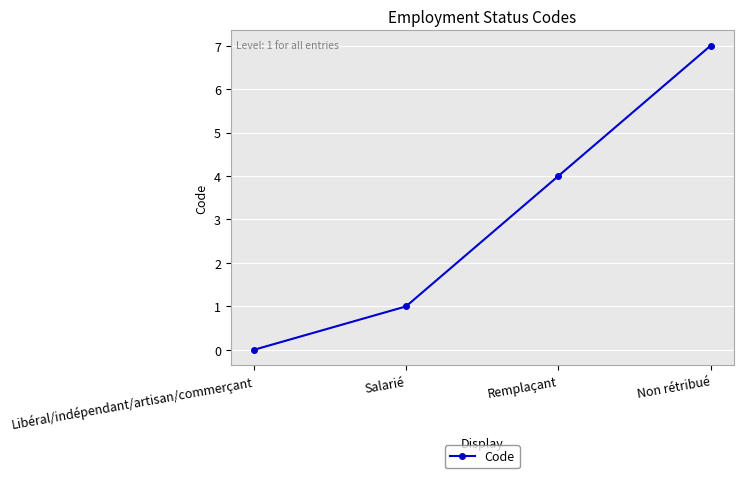

Which category has the lowest value across all series?

Libéral/indépendant/artisan/commerçant